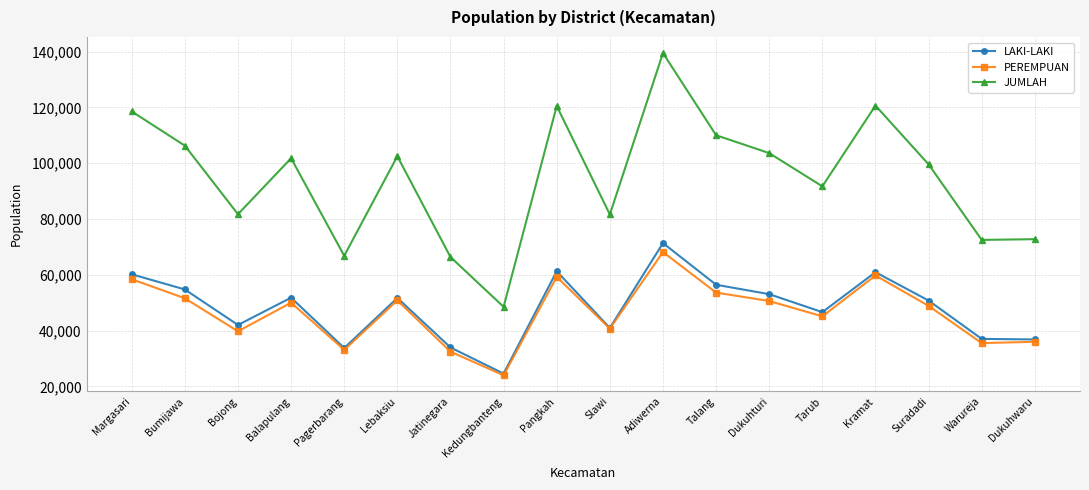

At which label is LAKI-LAKI closest to 47944?

Tarub